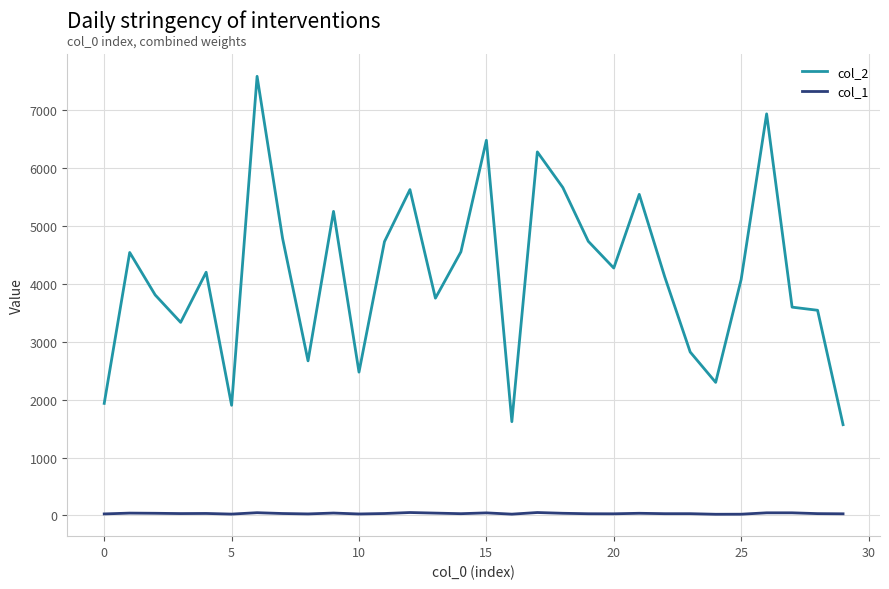

True or false: col_1 and col_2 cross at least once.

False